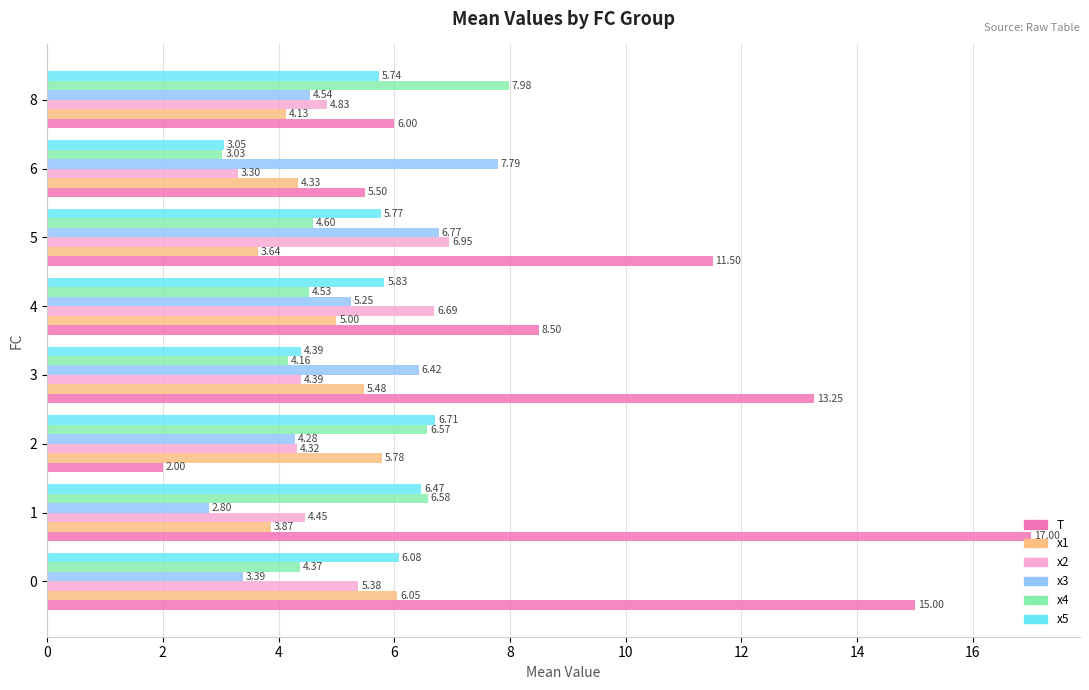

What is the difference between the maximum and second lowest values in the T series?

11.5